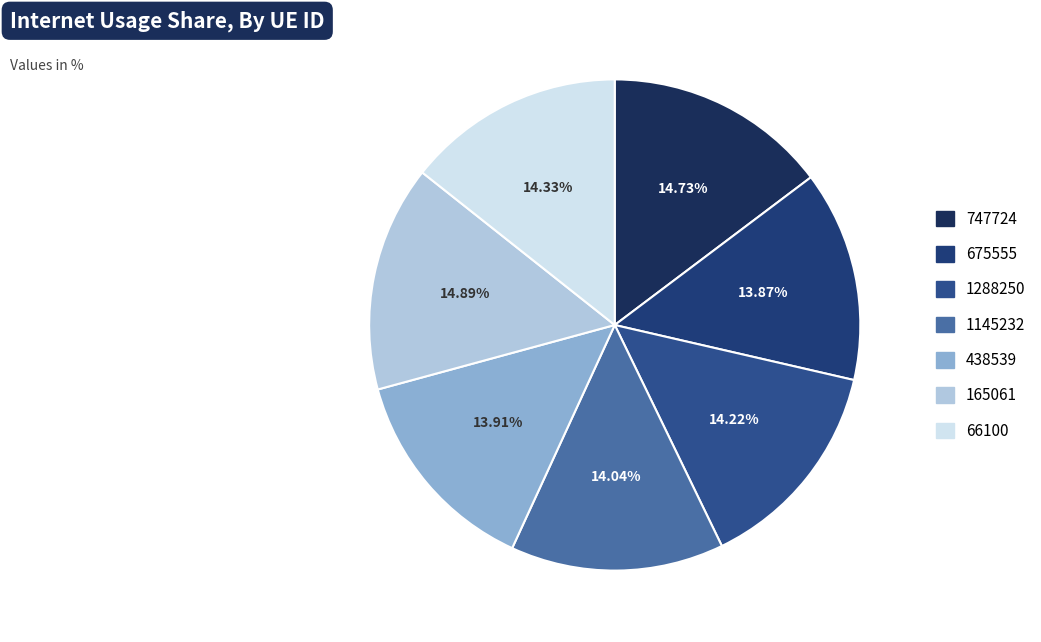

To the nearest percent, what percentage of the pie is 675555?

14%